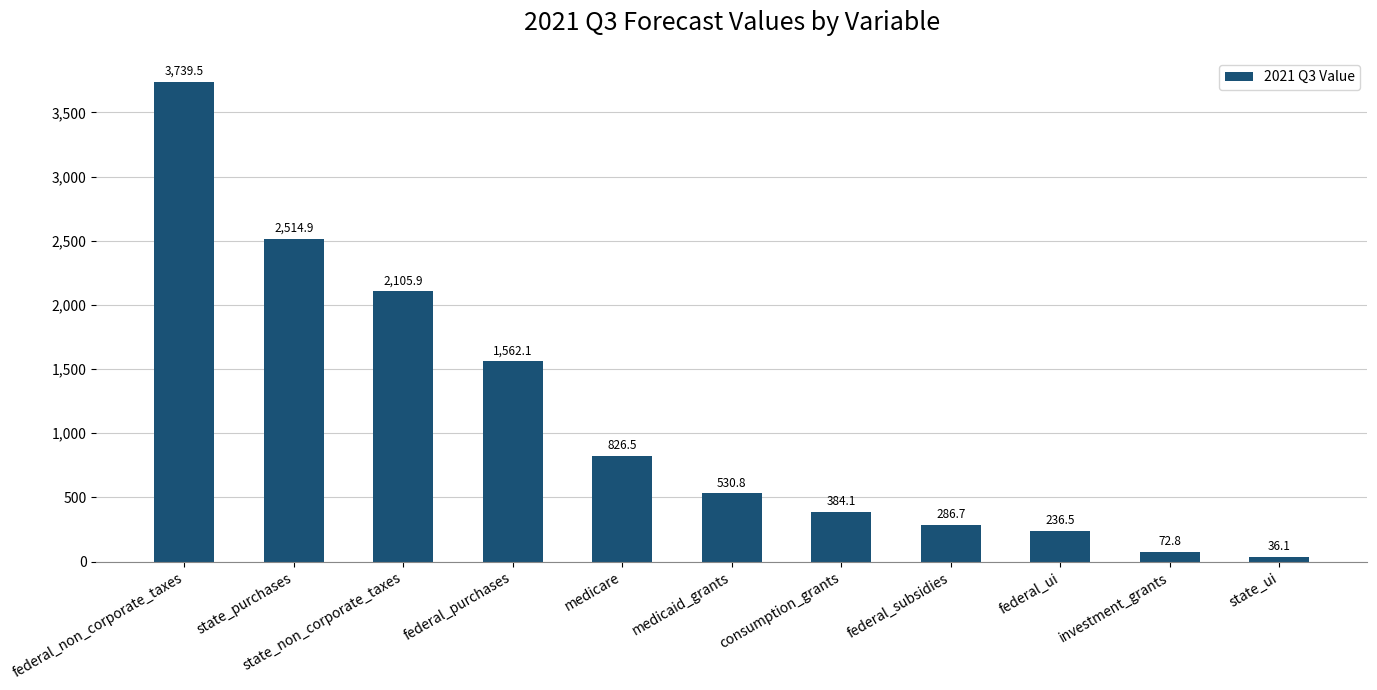

Is it true that the value at federal_purchases is 1562.1?

True